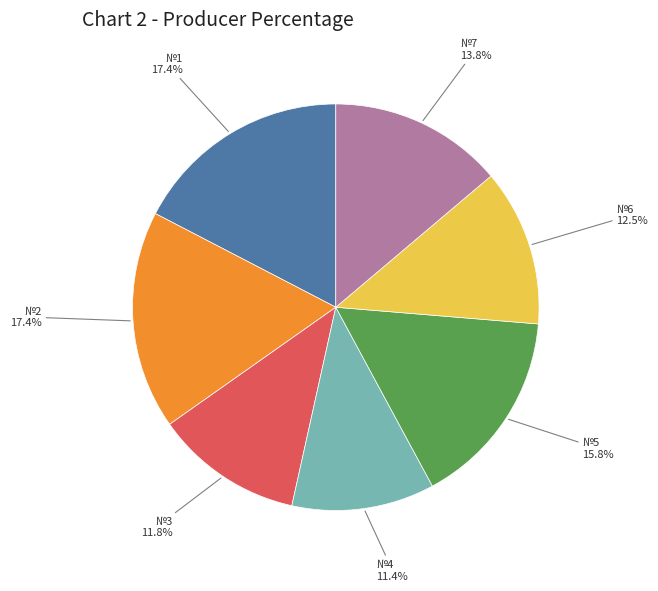

Is there a majority slice in this chart?

No